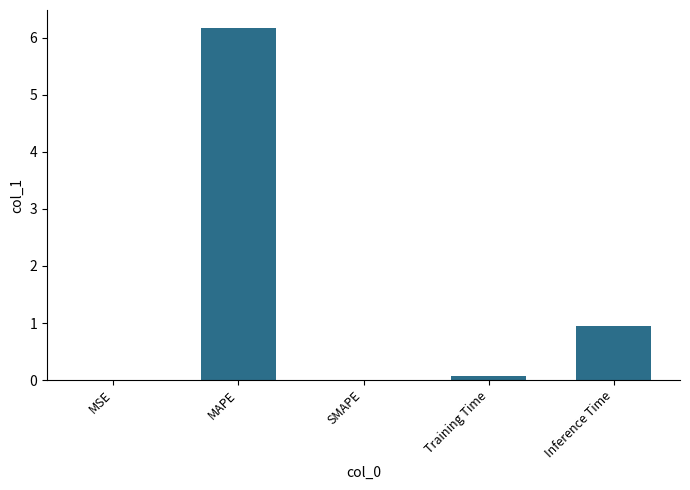

What is the sum of all values?

7.2